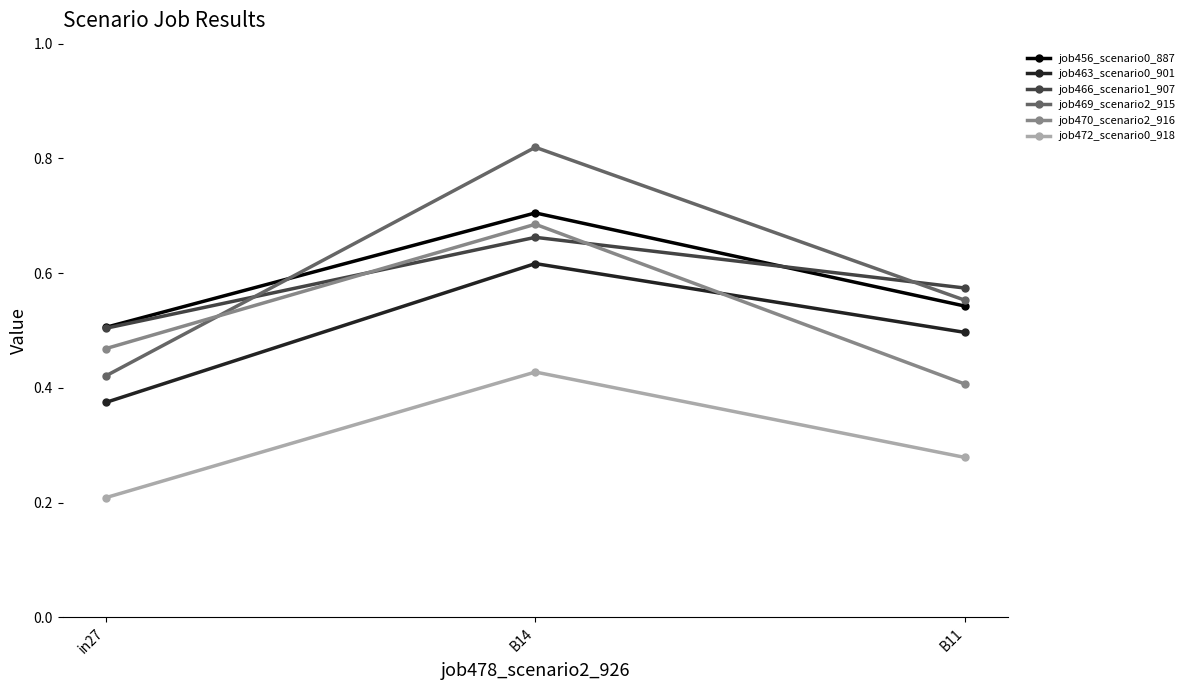

What is the total value across all series at in27?

2.5